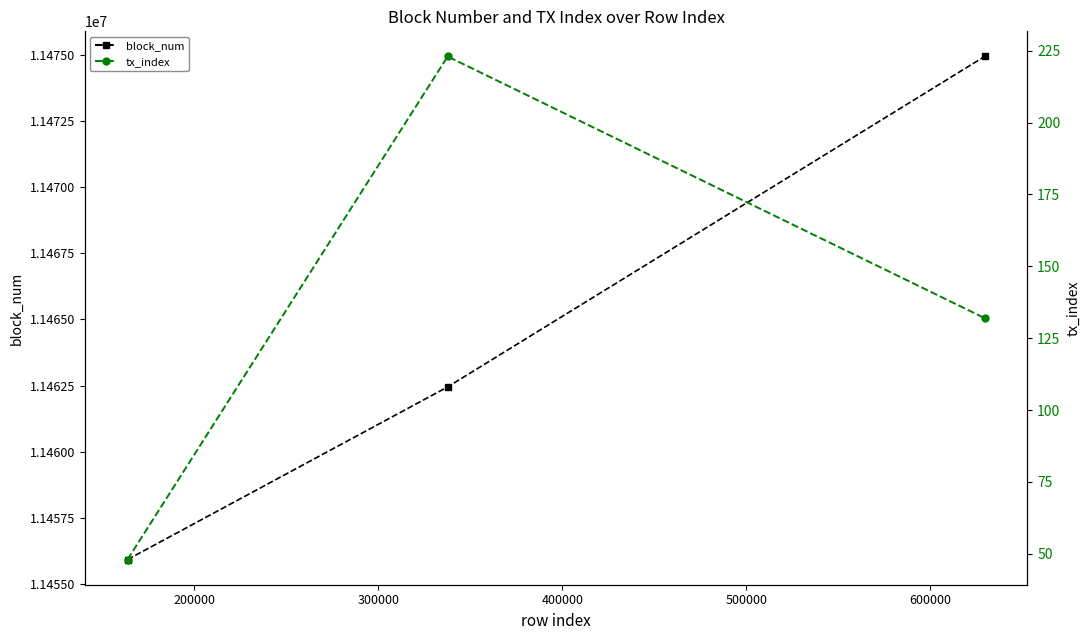

What is the greatest value displayed?

11474938